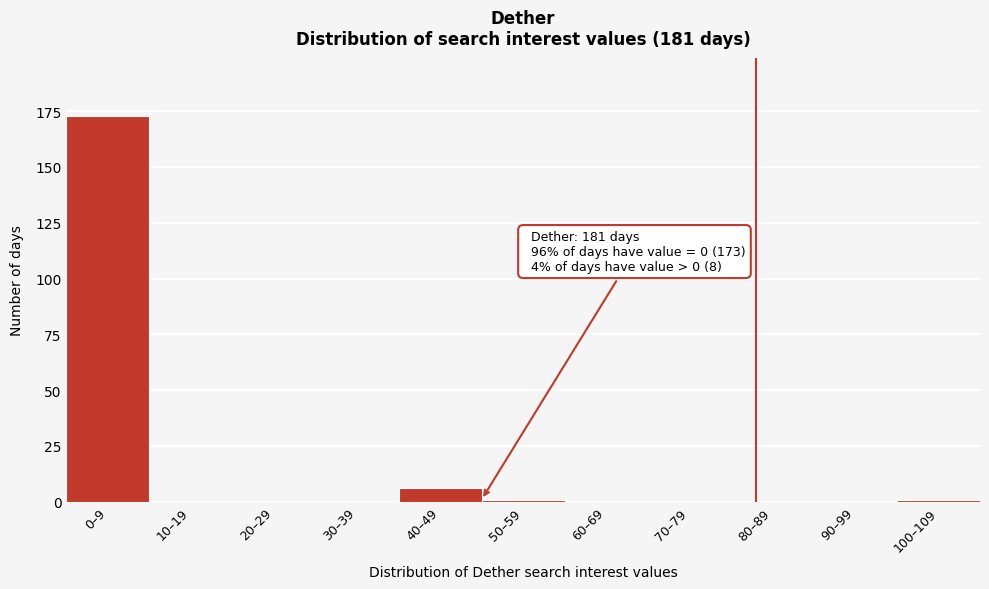

Reading left to right, transcribe all the data shown in this chart.

0–9=173	10–19=0	20–29=0	30–39=0	40–49=6	50–59=1	60–69=0	70–79=0	80–89=0	90–99=0	100–109=1